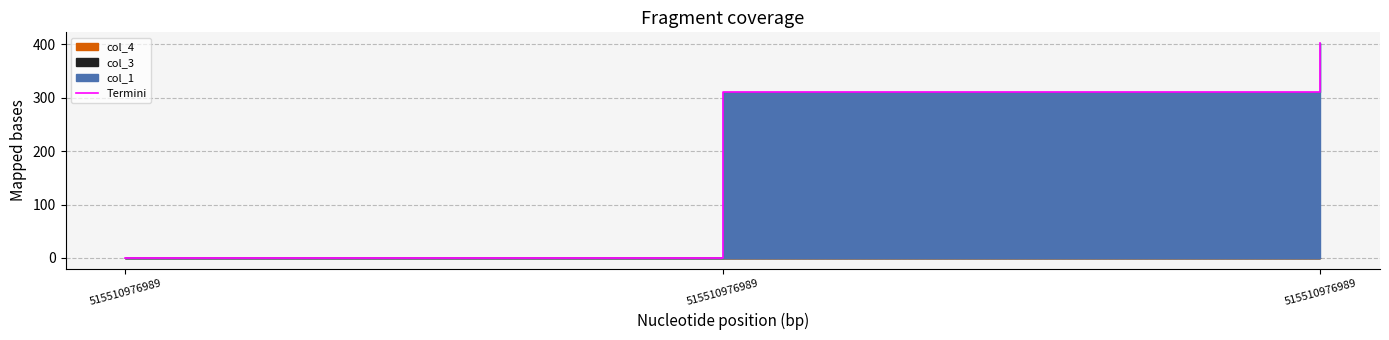

What is the ratio of the value at 515510976989 to the value at 515510976989?

0.8